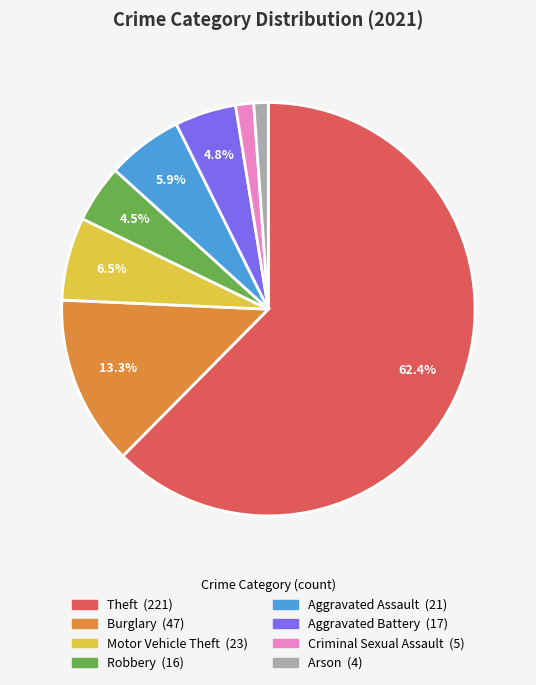

Does any single category account for the majority?

Yes